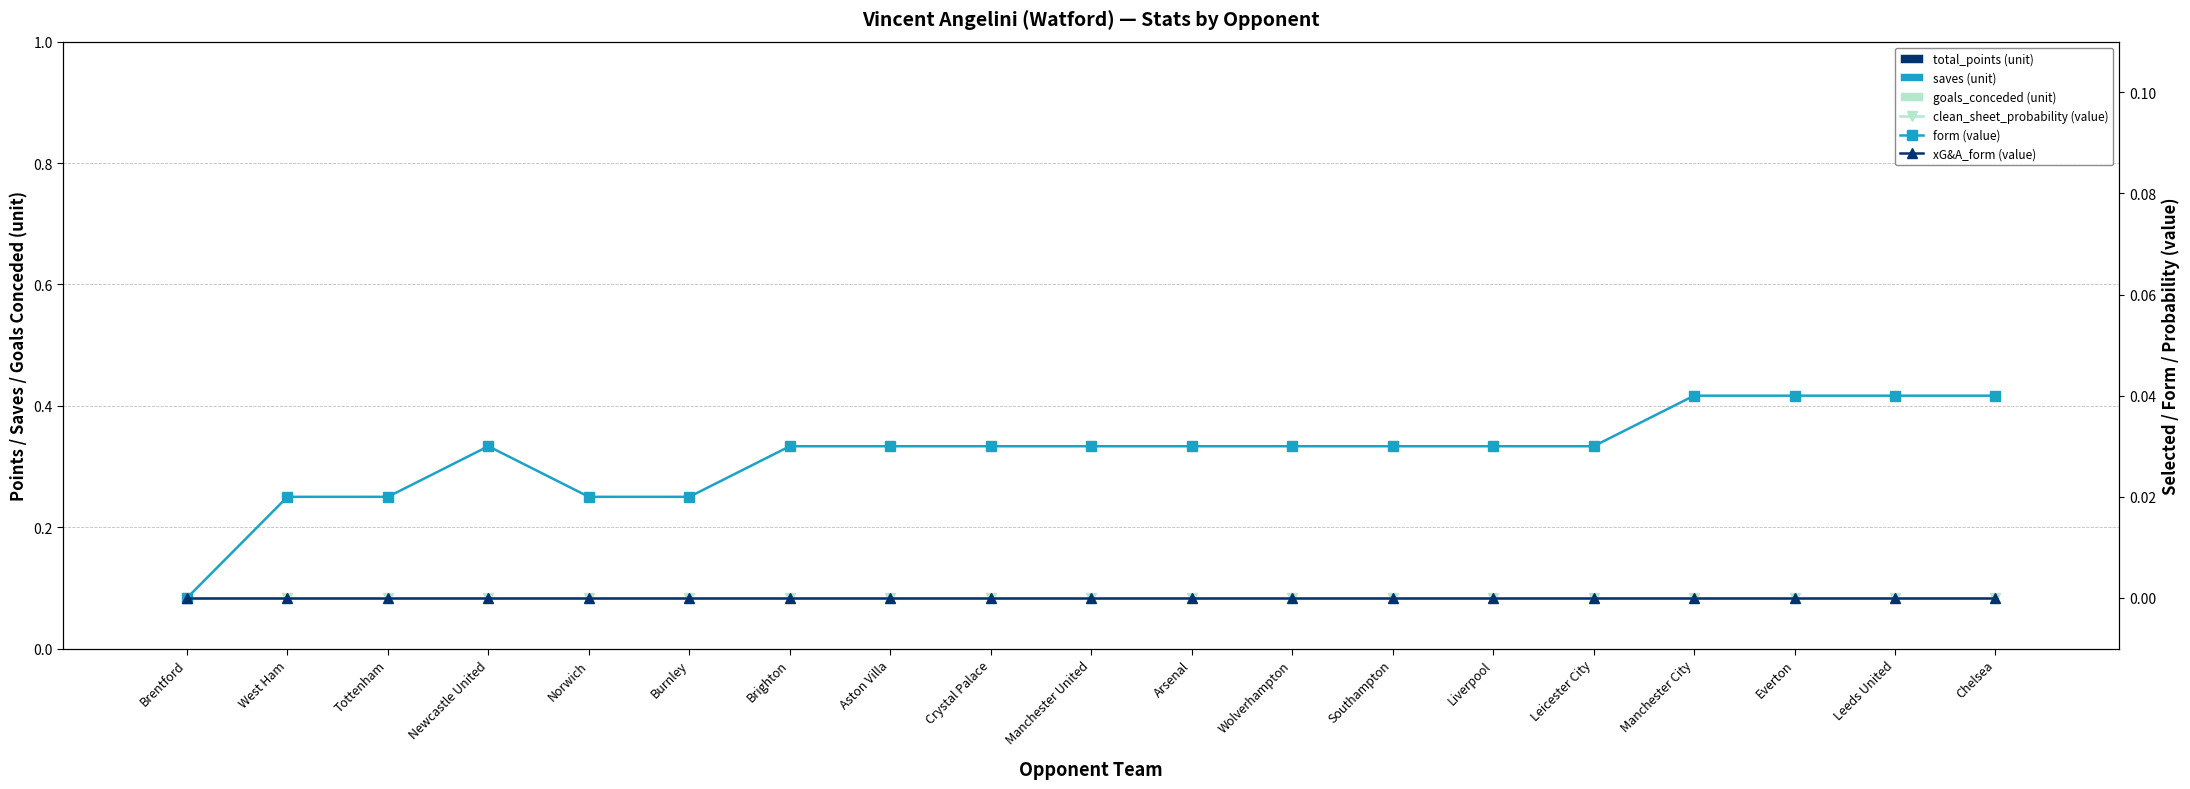

What position from the left is Newcastle United?

4